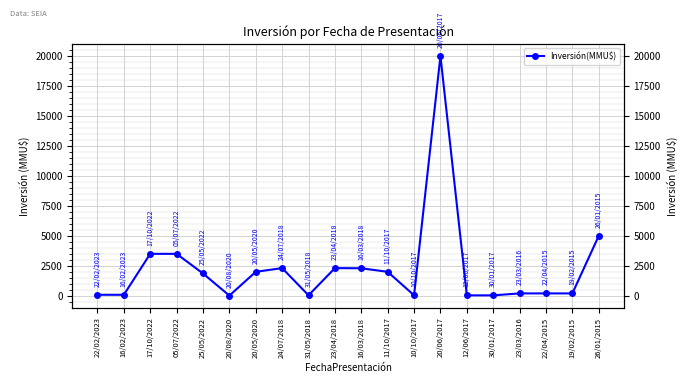

Rank the categories by value from lowest to highest.

20/08/2020, 12/06/2017, 30/01/2017, 31/05/2018, 10/10/2017, 22/02/2023, 16/02/2023, 23/03/2016, 22/04/2015, 19/02/2015, 25/05/2022, 20/05/2020, 11/10/2017, 16/03/2018, 24/07/2018, 23/04/2018, 17/10/2022, 05/07/2022, 26/01/2015, 20/06/2017